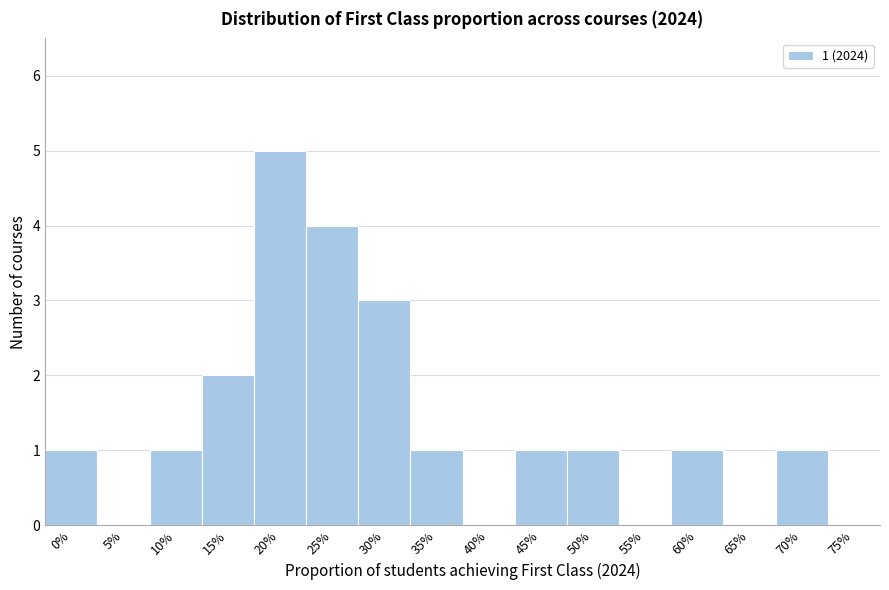

Reading right to left, list all the values displayed in this chart.

75%=0	70%=1	65%=0	60%=1	55%=0	50%=1	45%=1	40%=0	35%=1	30%=3	25%=4	20%=5	15%=2	10%=1	5%=0	0%=1